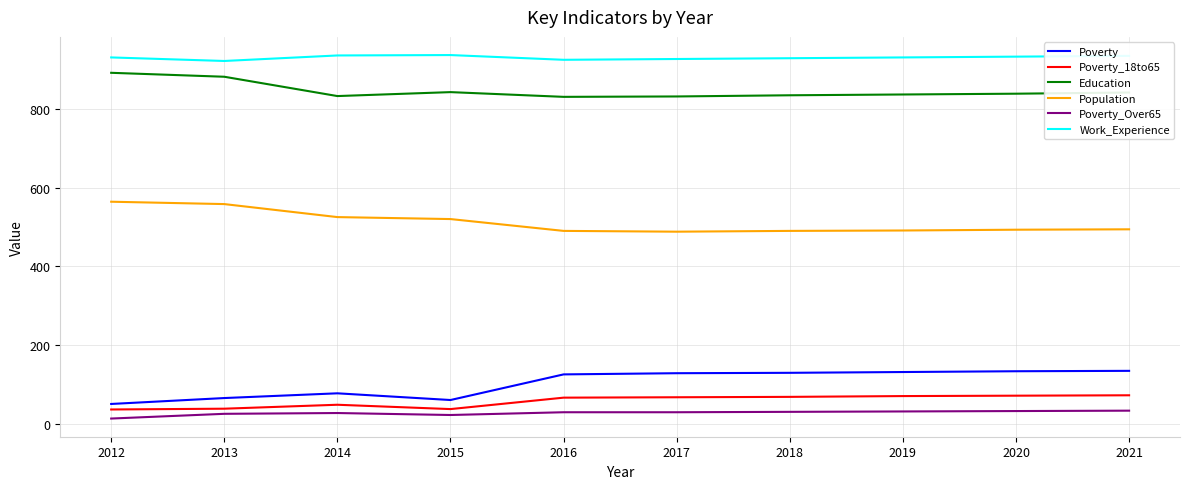

What is the total value across all series at 2019?

2492